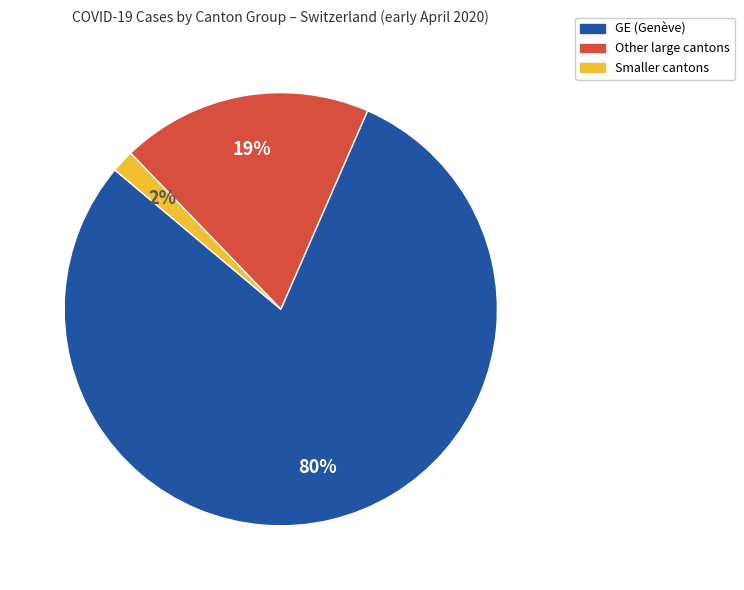

To the nearest percent, what is the average slice percentage?

33%